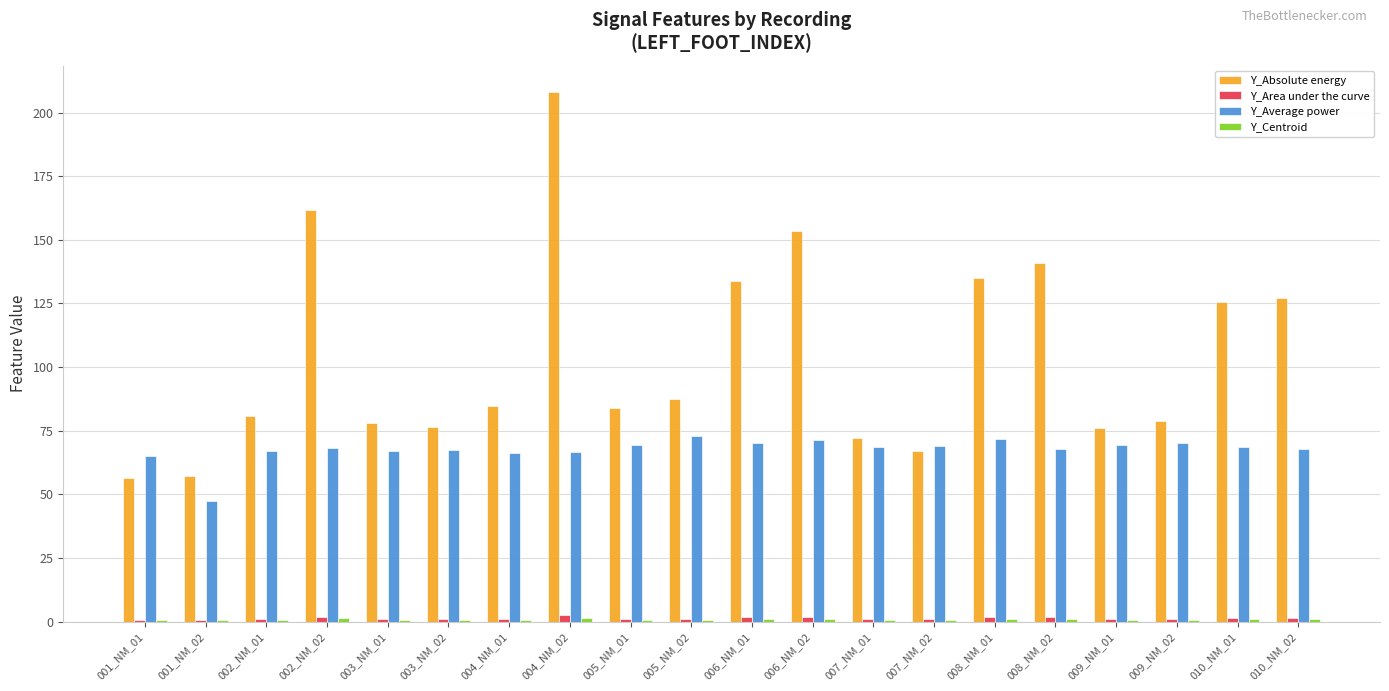

Between 006_NM_02 and 009_NM_02, which series saw the biggest shift?

Y_Absolute energy